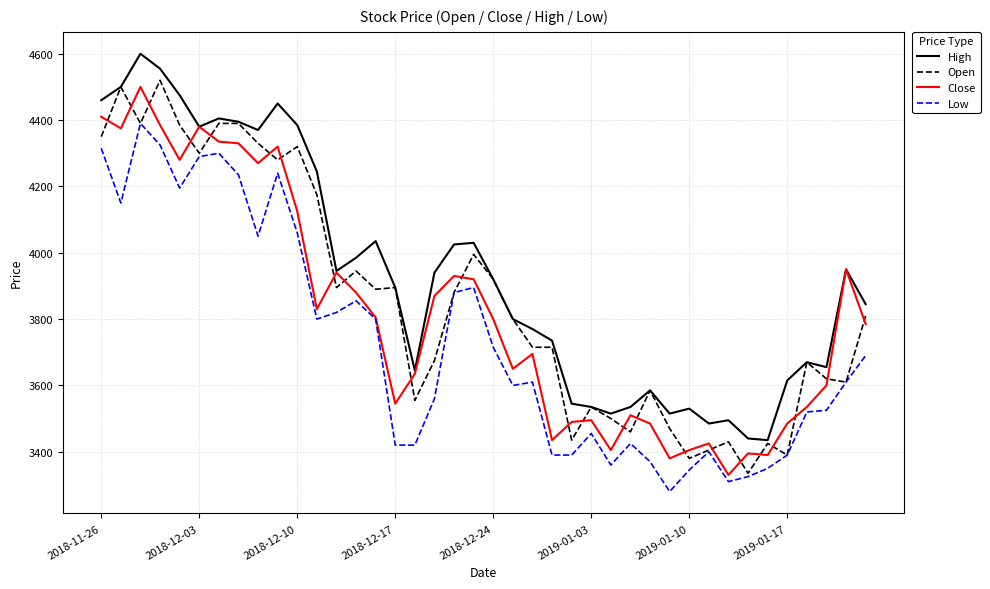

What is the maximum value shown in the chart?

4600